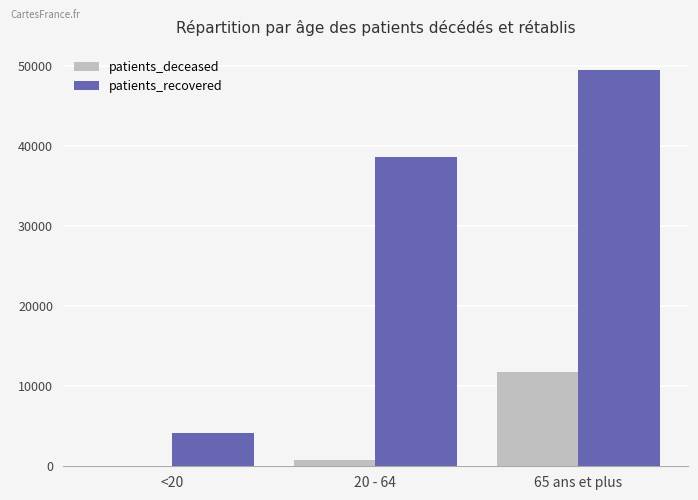

How many distinct data groups are displayed?

2